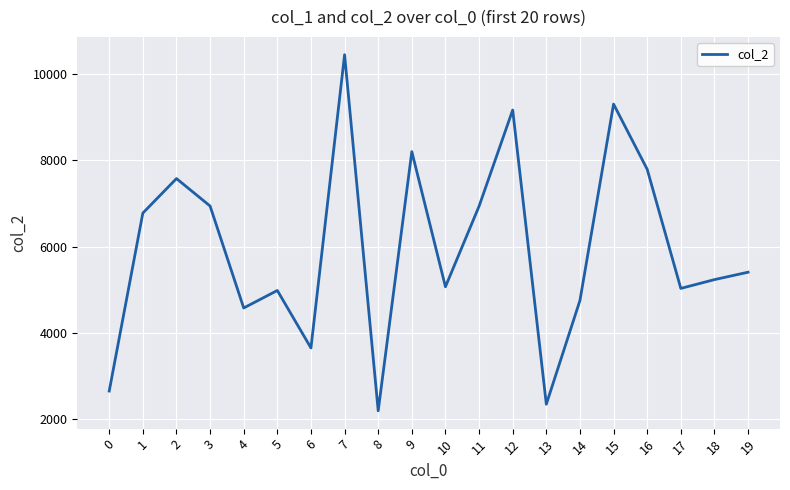

What is the difference between the second highest and second lowest values?

6965